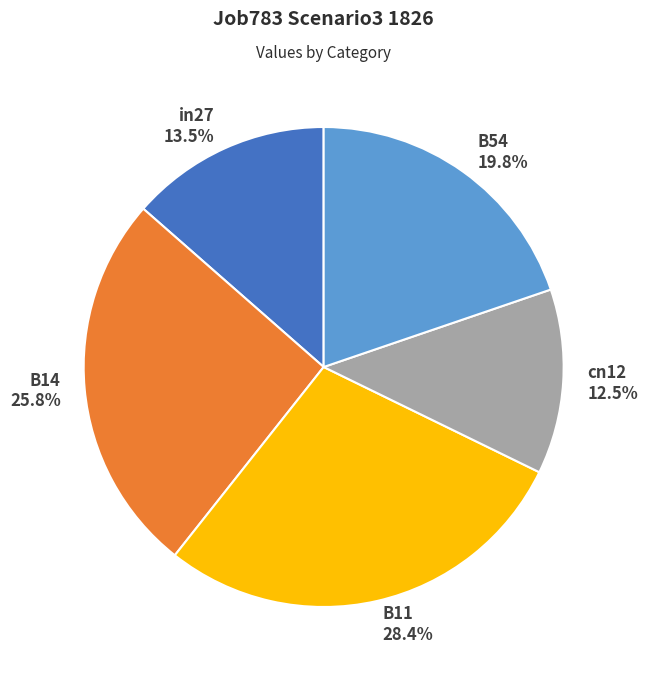

What is the smallest slice in the pie chart?

cn12